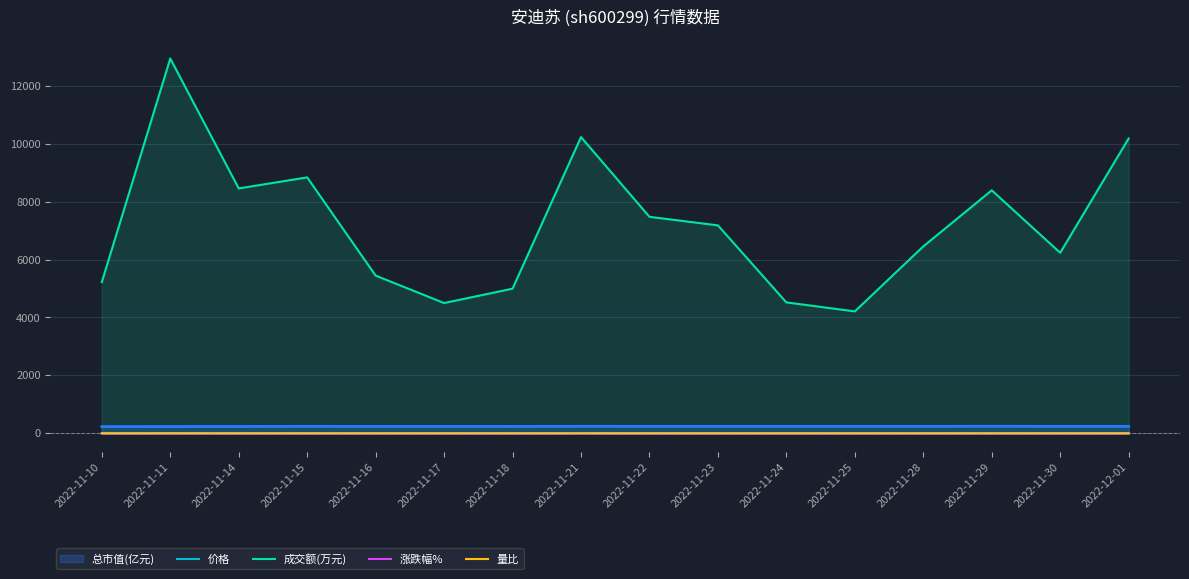

True or false: 涨跌幅% and 价格 intersect in this chart.

False